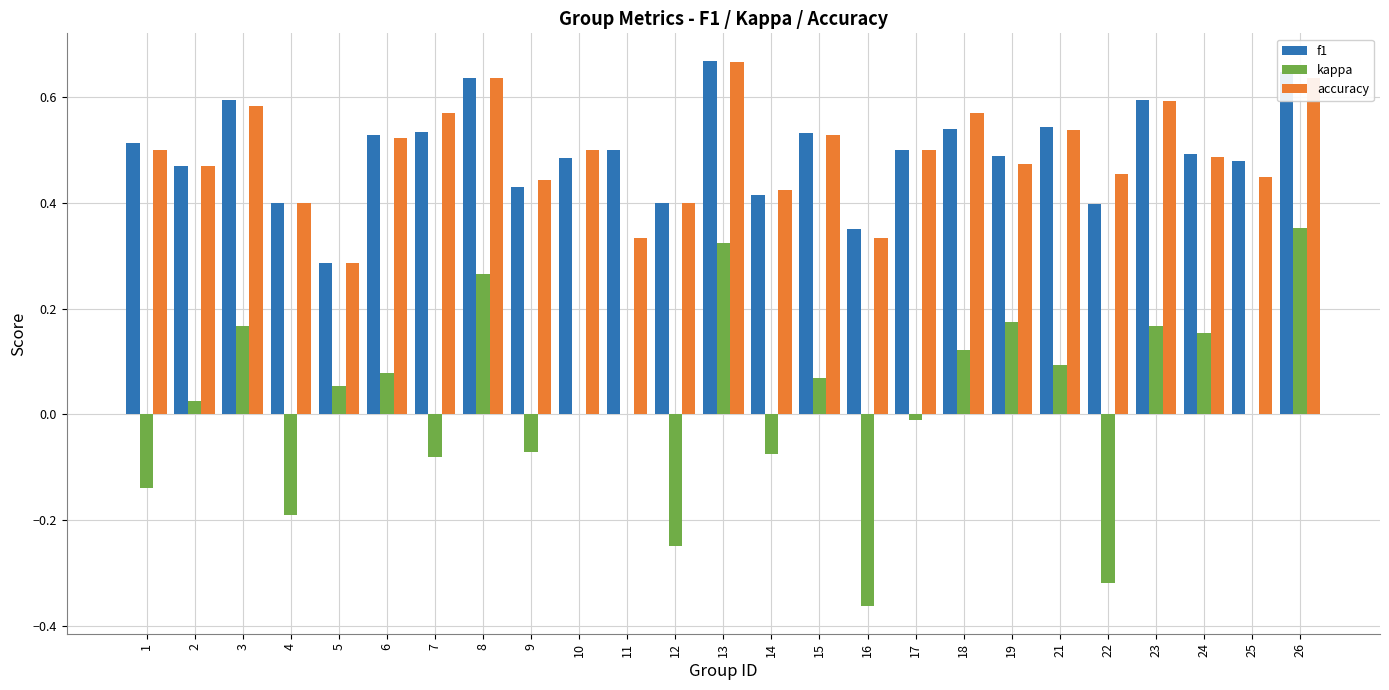

The value of accuracy at 13 is 1.1. True or false?

False